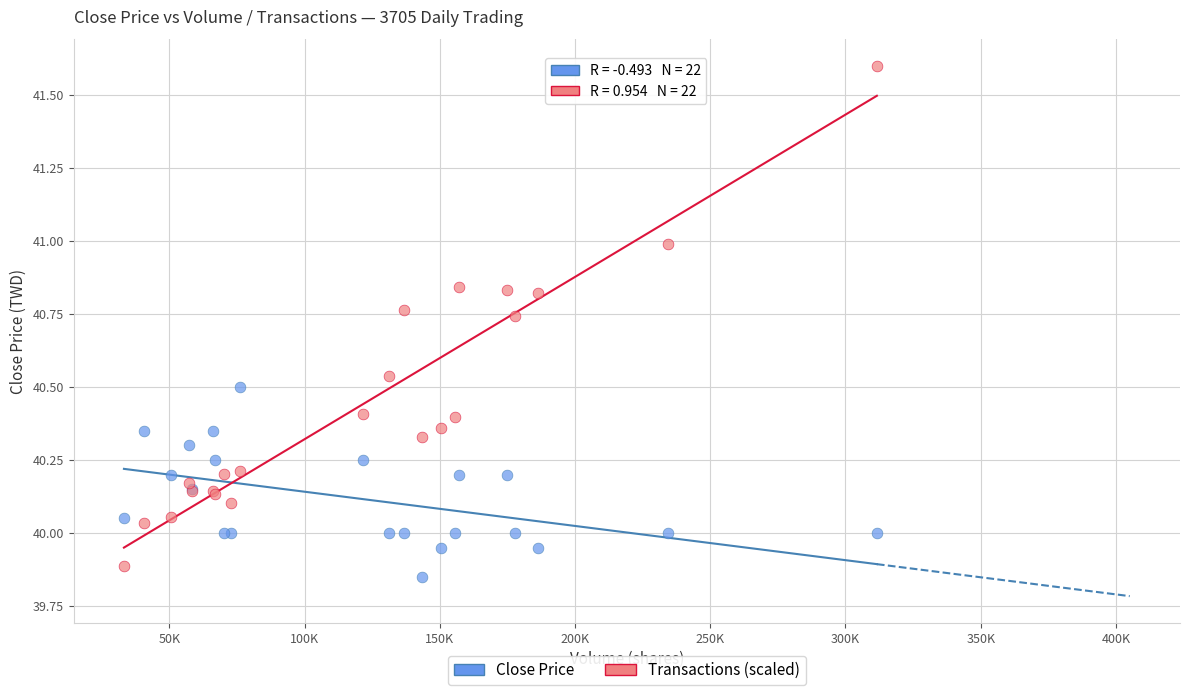

Which series reaches the maximum Y coordinate?

Transactions (scaled)